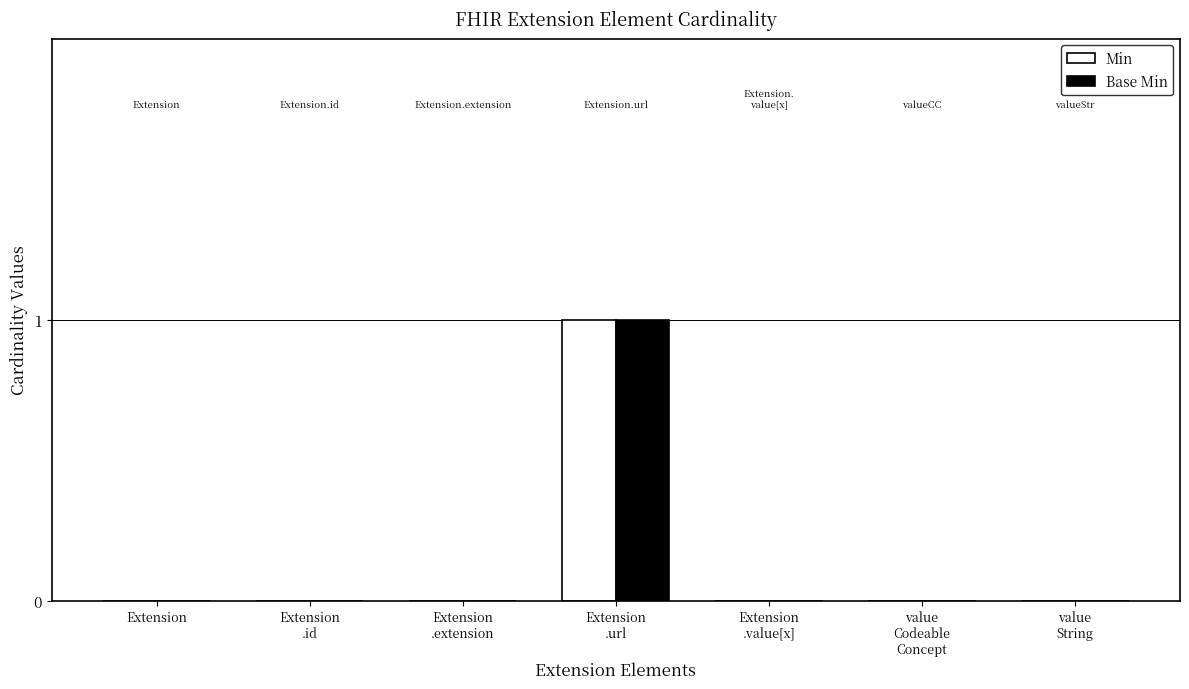

Reading left to right, list all the values displayed in this chart.

Min: 0	0	0	1	0	0	0
Base Min: 0	0	0	1	0	0	0